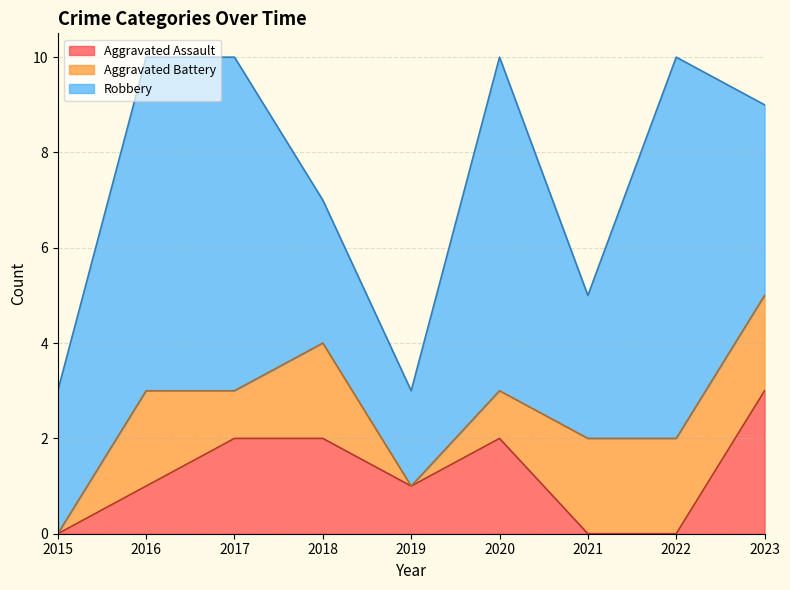

At how many categories does at least one series exceed 1?

9